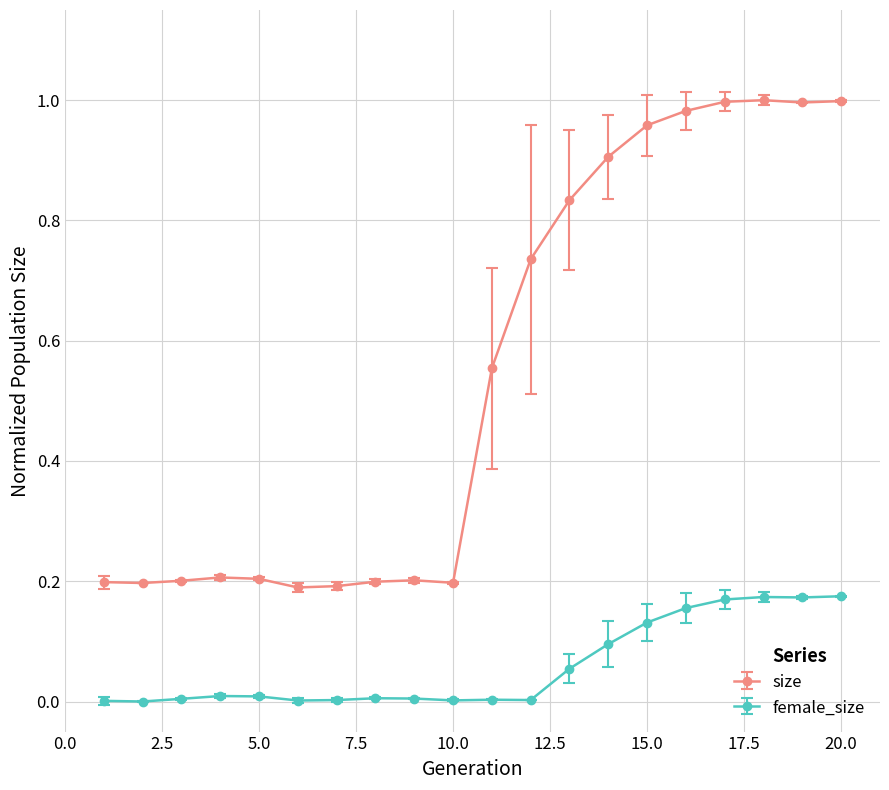

What is the sum of all size values?

10.9